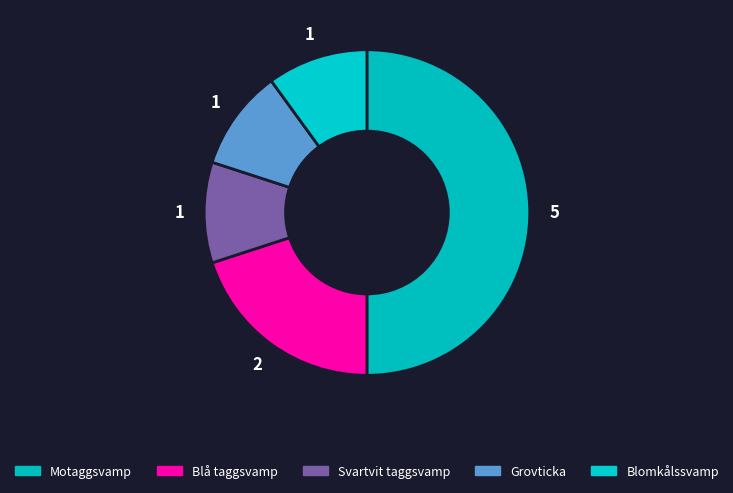

To the nearest percent, what is the combined percentage of Blå taggsvamp and Blomkålssvamp?

30%